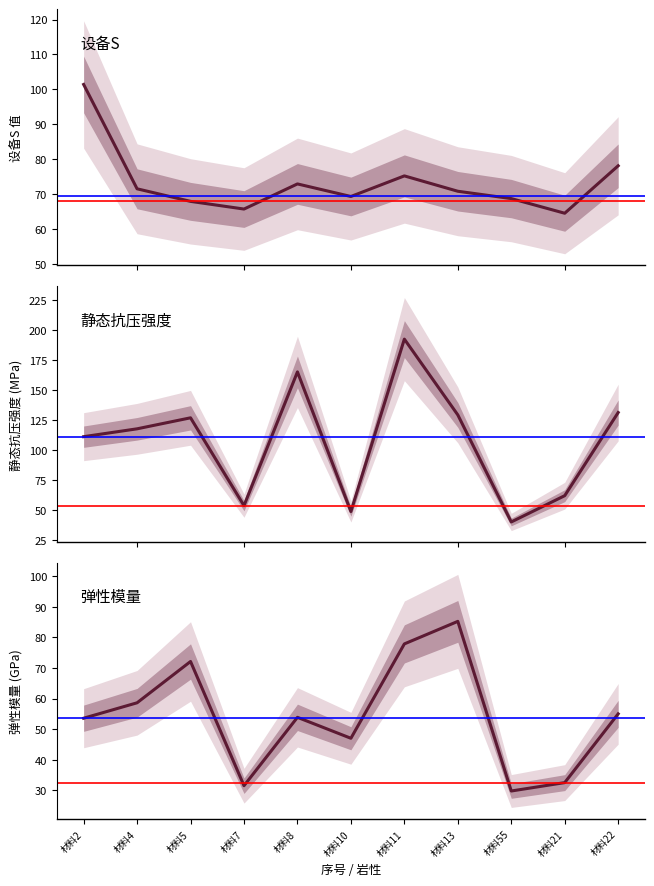

How many data points does each series have?

11